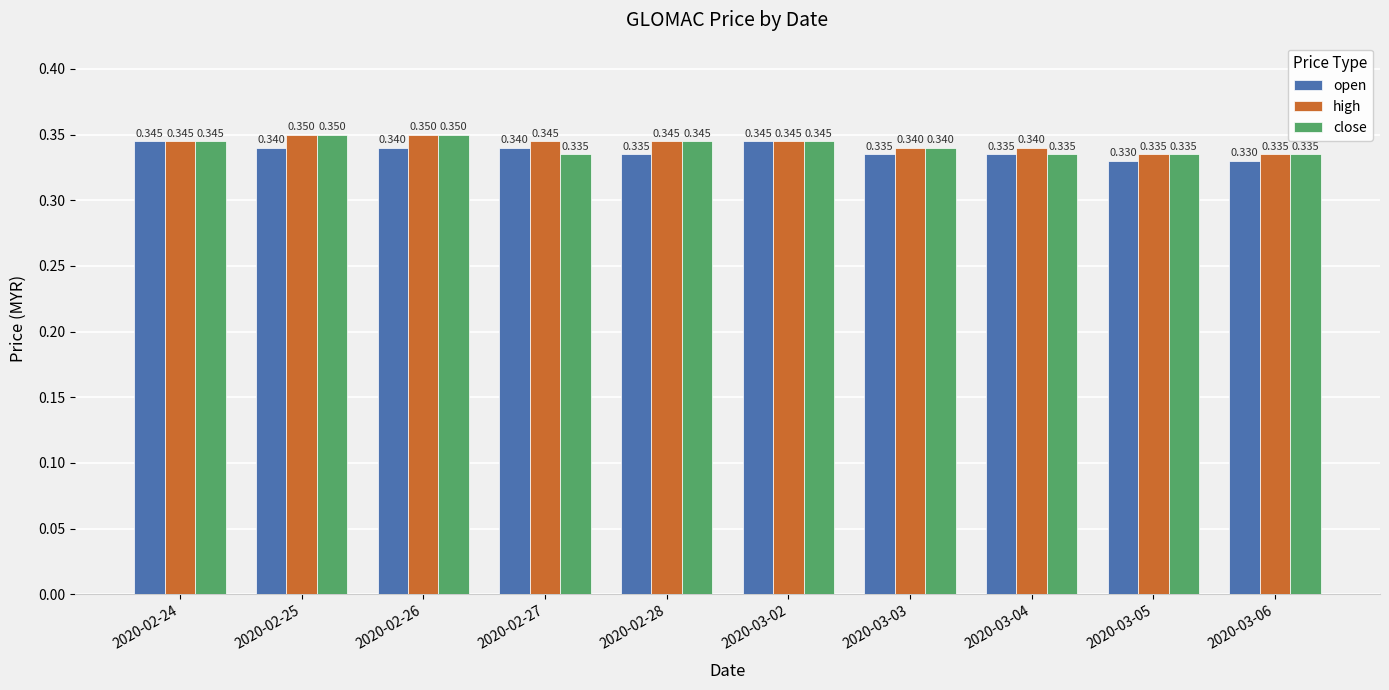

Which series has the largest total across all categories?

high